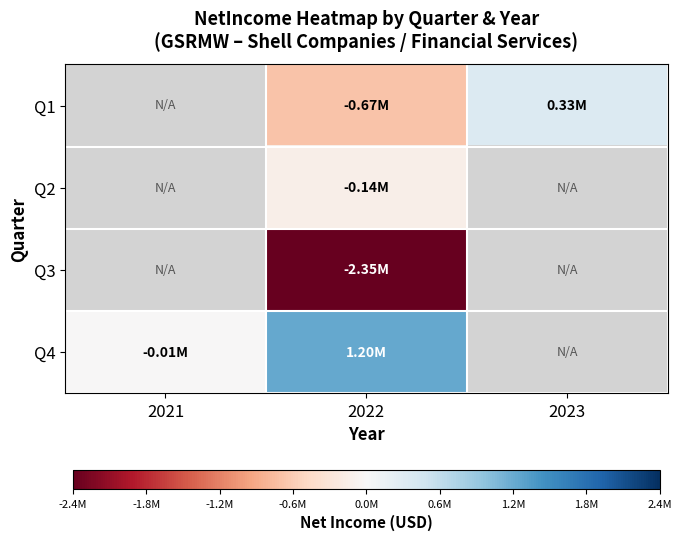

Which has a higher value, 2021 or 2022?

2022